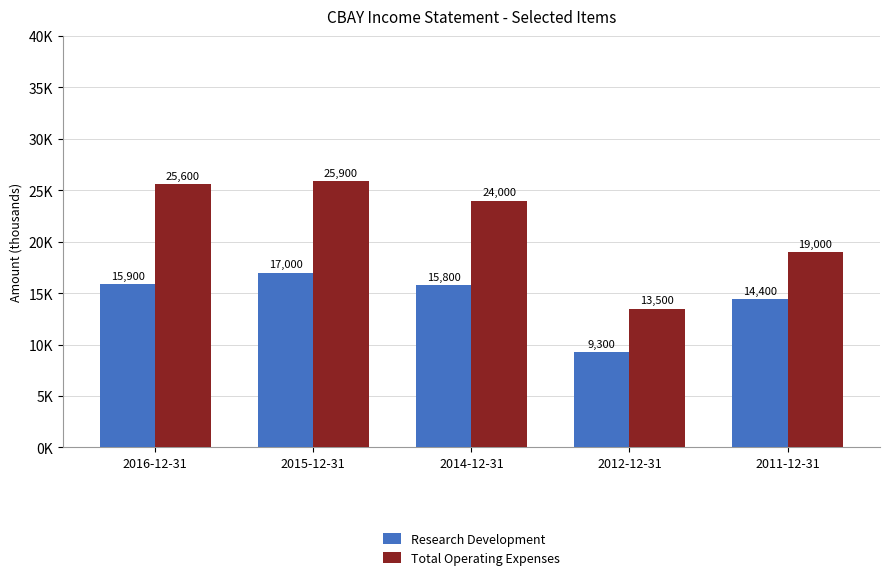

Which series has the largest total across all categories?

Total Operating Expenses